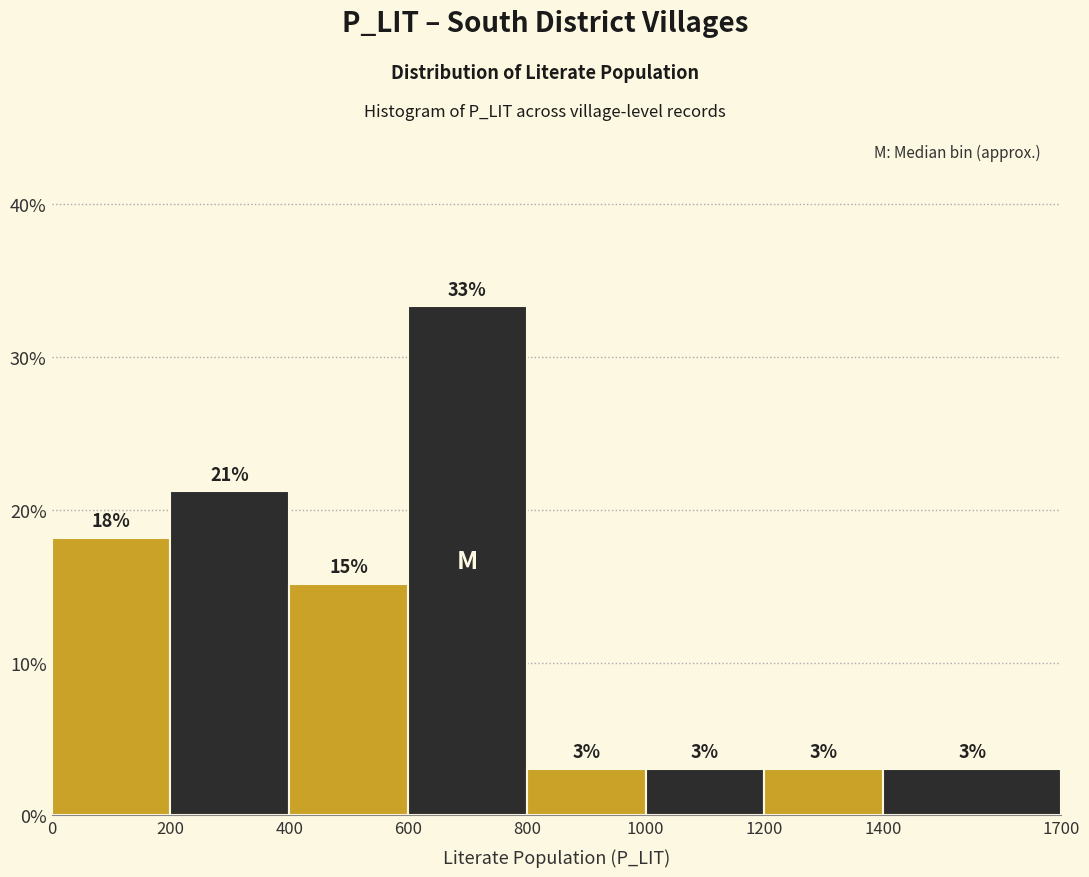

Which range on the x-axis has the tallest bar?

600 to 800